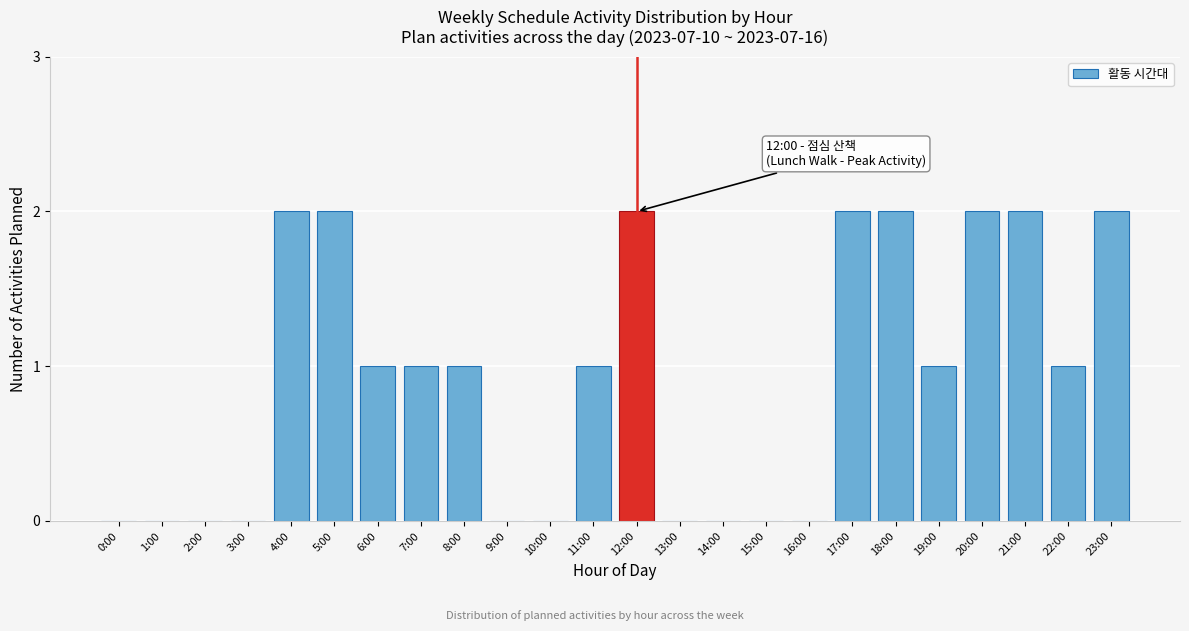

Reading left to right, transcribe all the data shown in this chart.

0:00=0	1:00=0	2:00=0	3:00=0	4:00=2	5:00=2	6:00=1	7:00=1	8:00=1	9:00=0	10:00=0	11:00=1	12:00=2	13:00=0	14:00=0	15:00=0	16:00=0	17:00=2	18:00=2	19:00=1	20:00=2	21:00=2	22:00=1	23:00=2